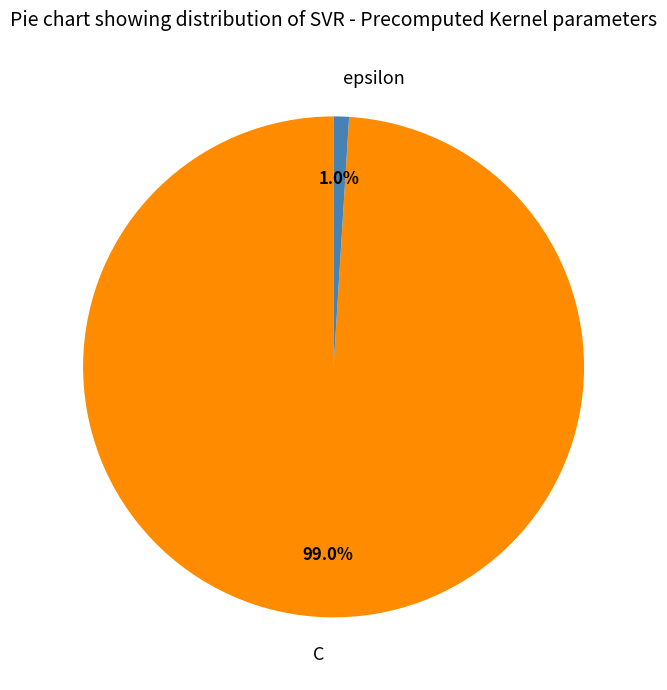

How many slices are in this pie chart?

2